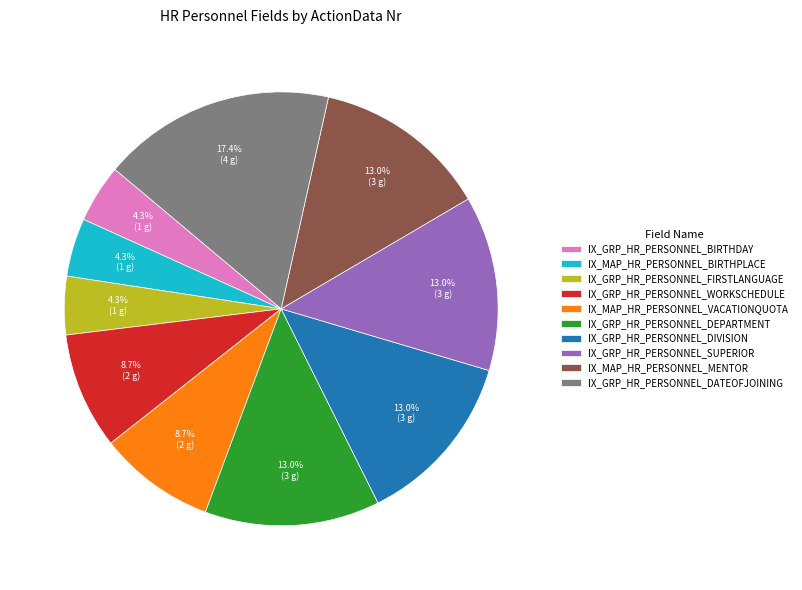

Is IX_MAP_HR_PERSONNEL_MENTOR the majority of the pie?

No